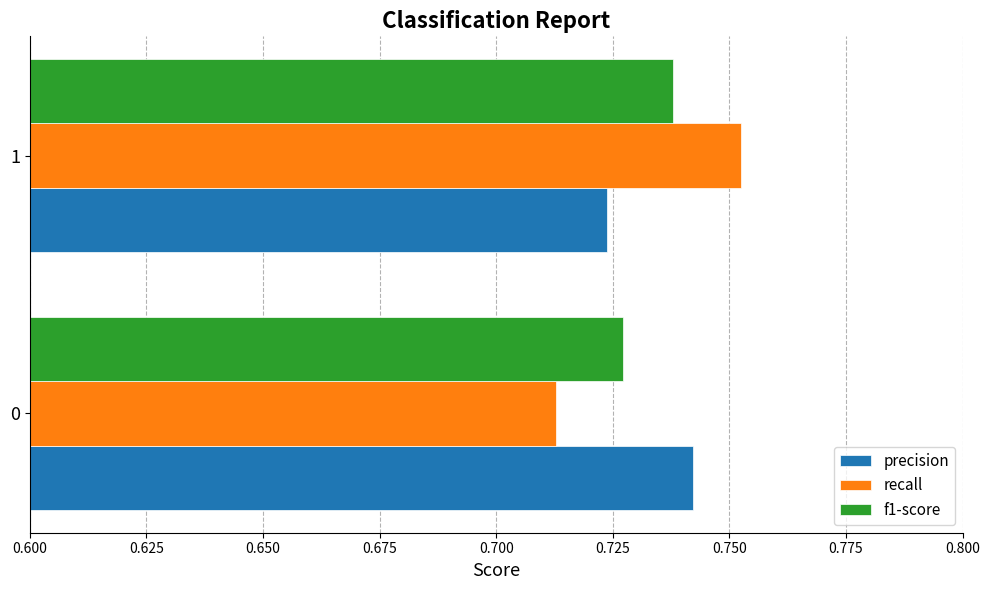

What is the sum of all recall values?

1.5